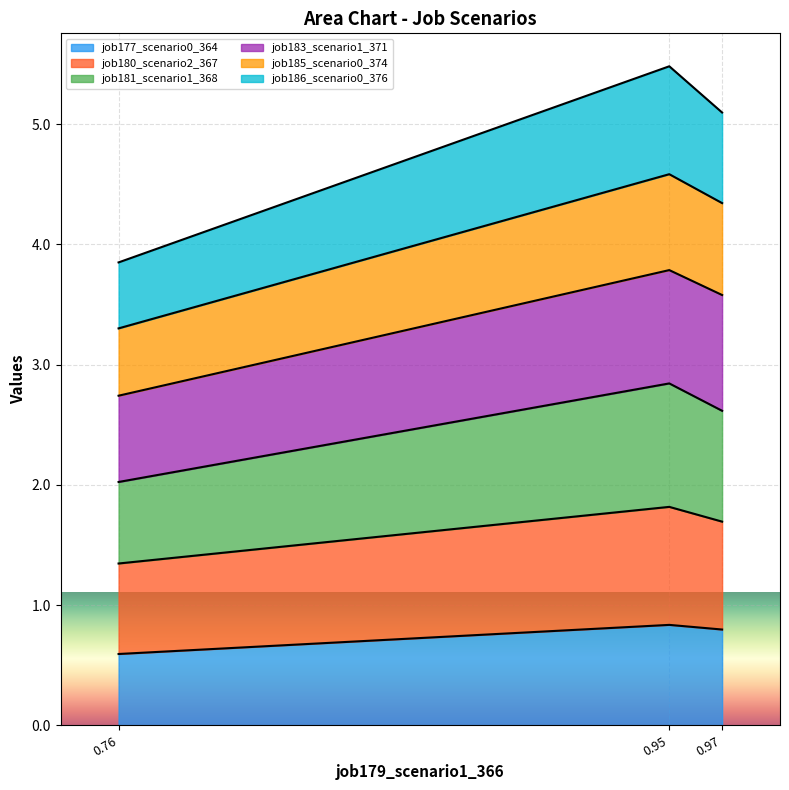

At which label is job177_scenario0_364 closest to 0?

0.76